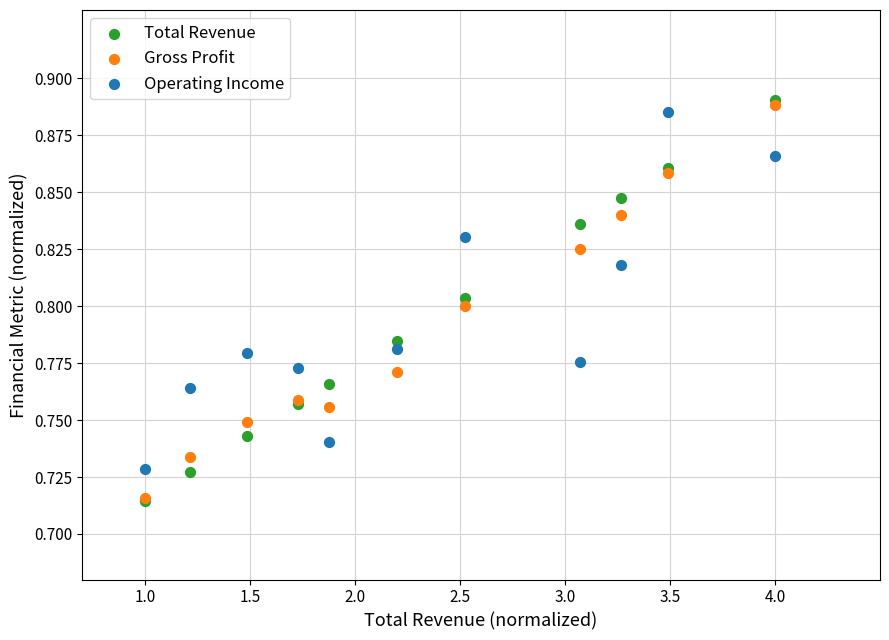

Which series contains the highest Y value?

Total Revenue